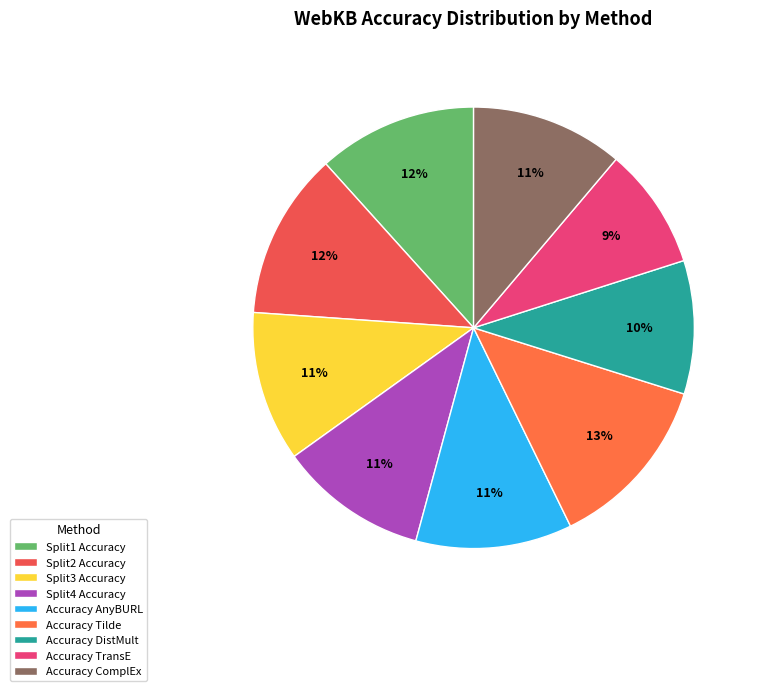

Count the number of slices in the pie.

9